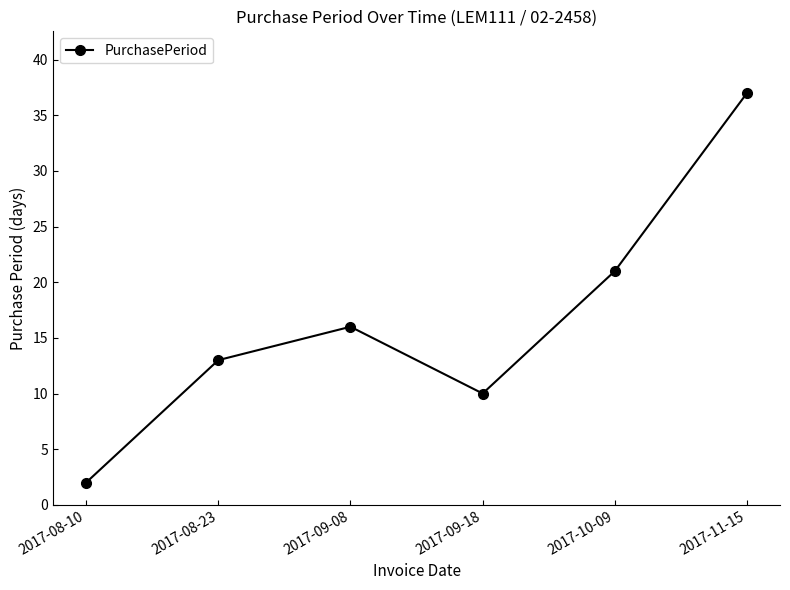

What is the difference between the maximum and minimum values?

35